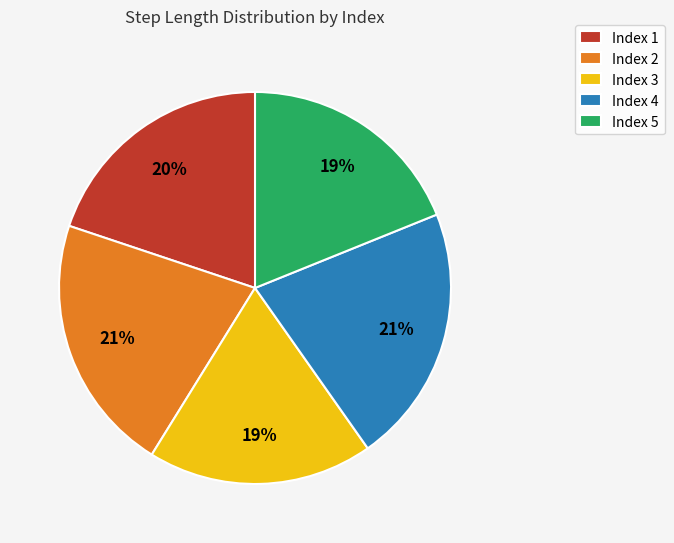

To the nearest percent, what percentage of the pie is Index 5?

19%